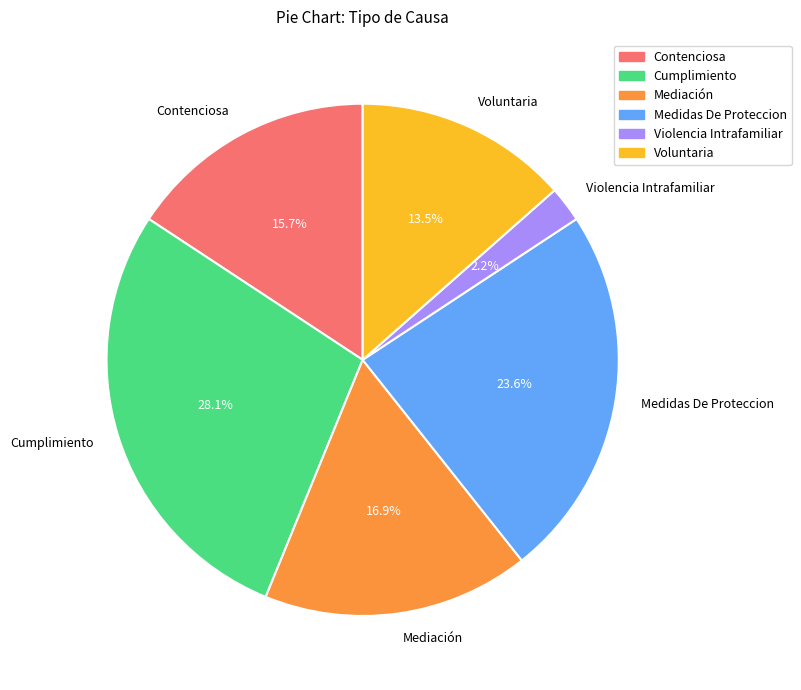

To the nearest percent, what is the difference between the largest and smallest slice percentages?

26%